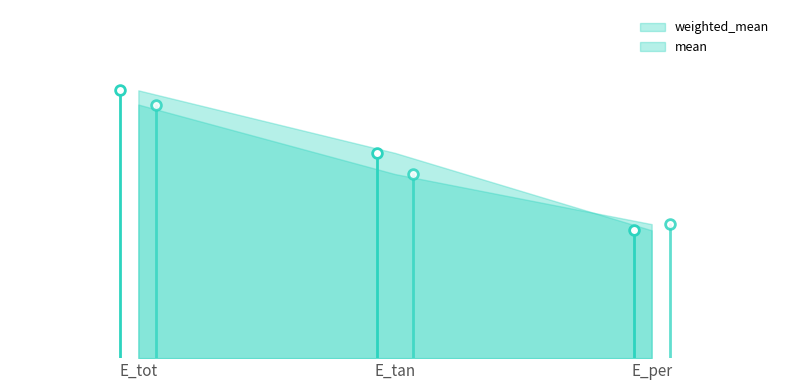

Is it true that weighted_mean equals 1.2 at E_tan?

True